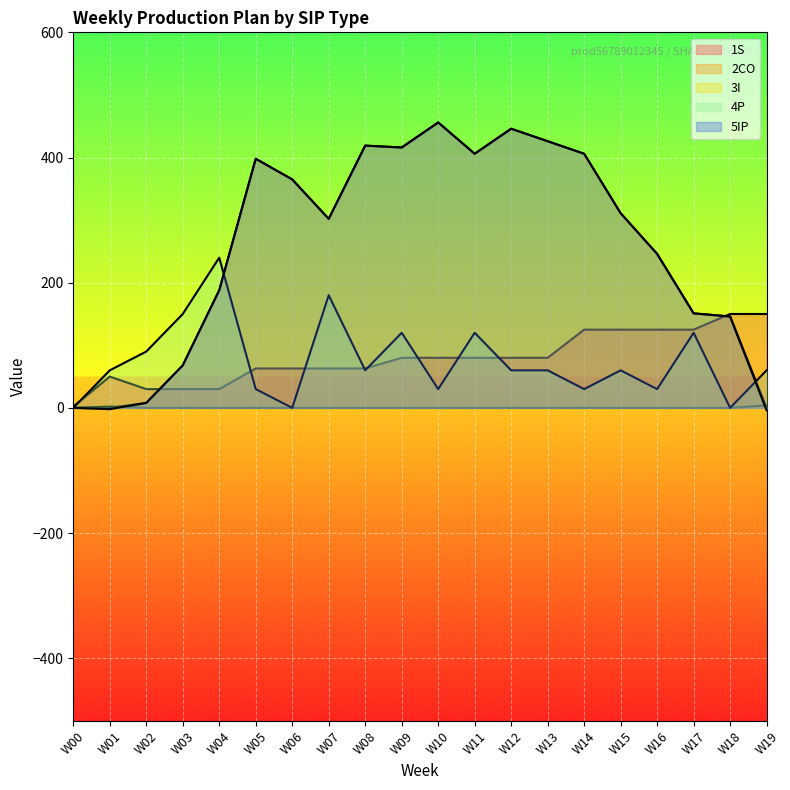

Where do 1S and 5IP first cross each other?

W02 and W03